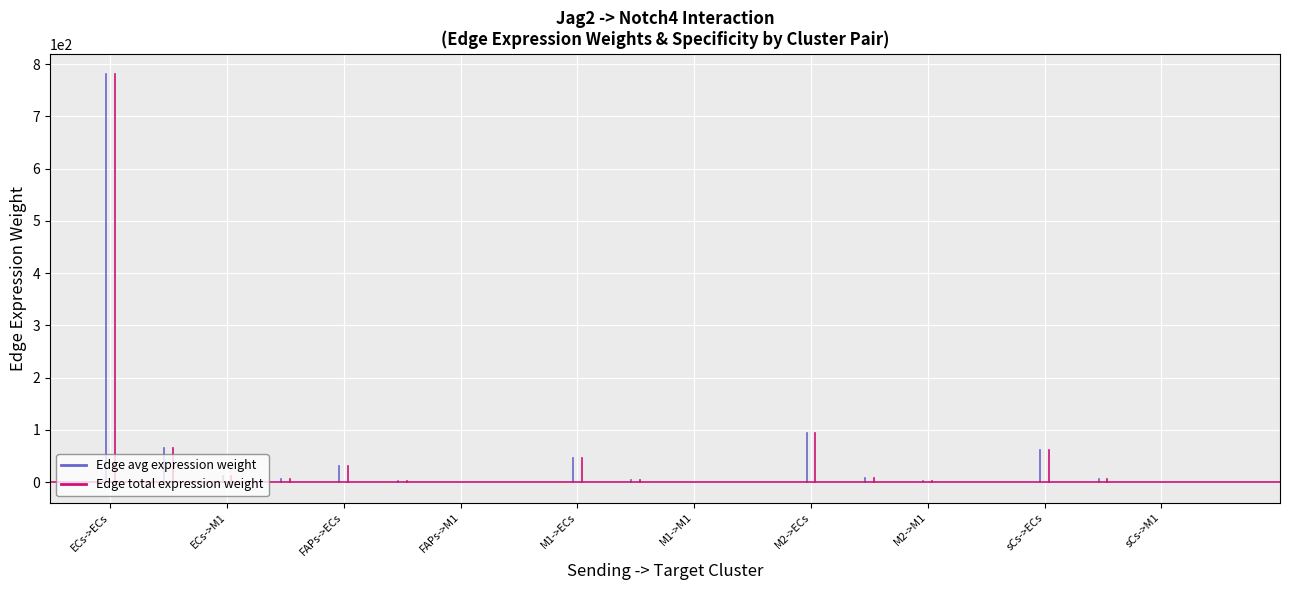

True or false: Edge total expression weight has a value of 258.7 at ECs->M1.

False